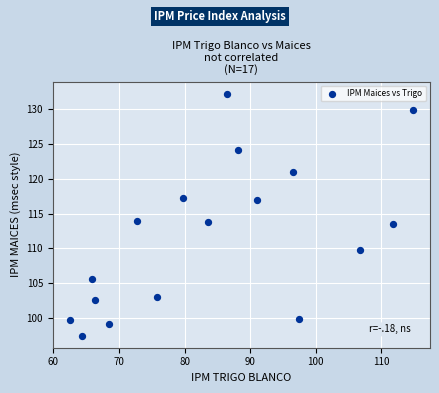

What is the range of X values (max minus min)?

52.3